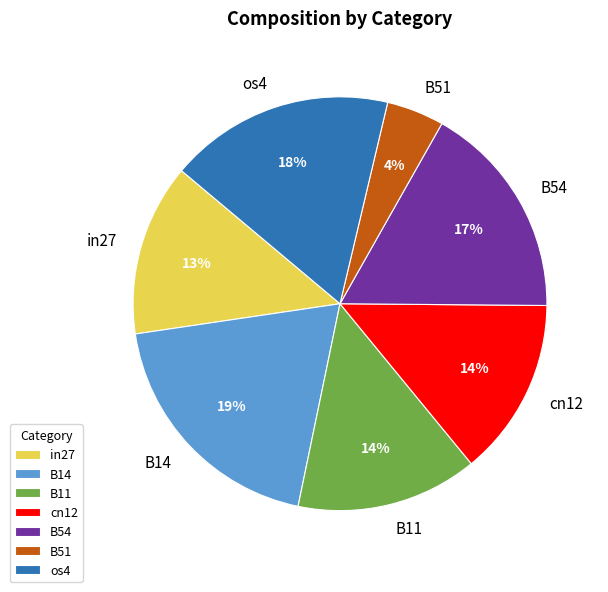

The os4 slice represents 18% of the pie. True or false?

True